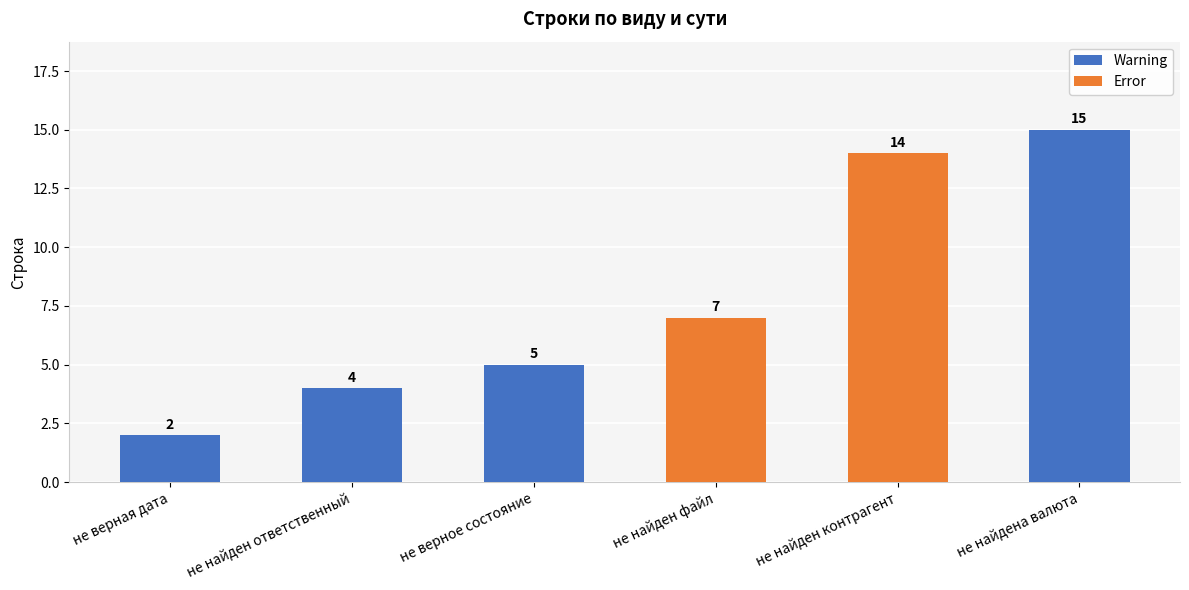

Reading left to right, extract all data points from this chart.

2	4	5	7	14	15